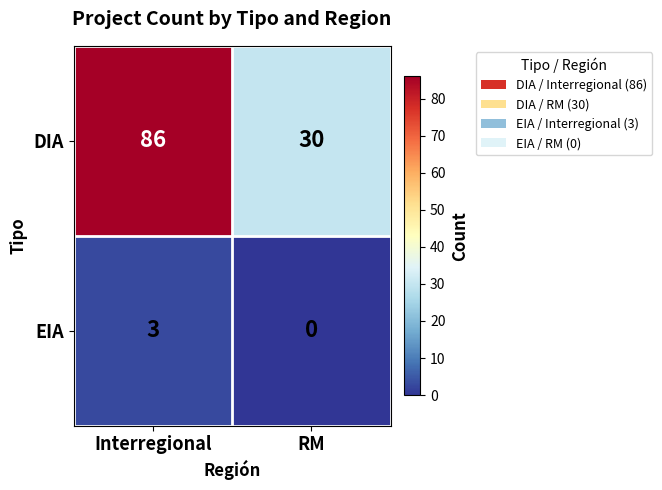

Reading left to right, extract all data points from this chart.

DIA: 86	30
EIA: 3	0